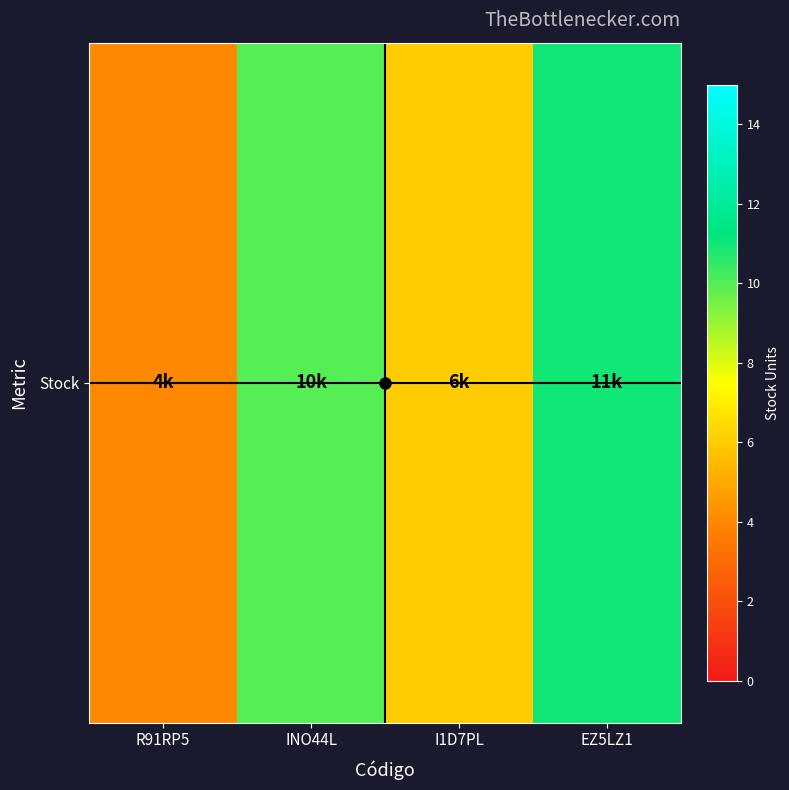

At which category does the chart reach its peak across all series?

EZ5LZ1